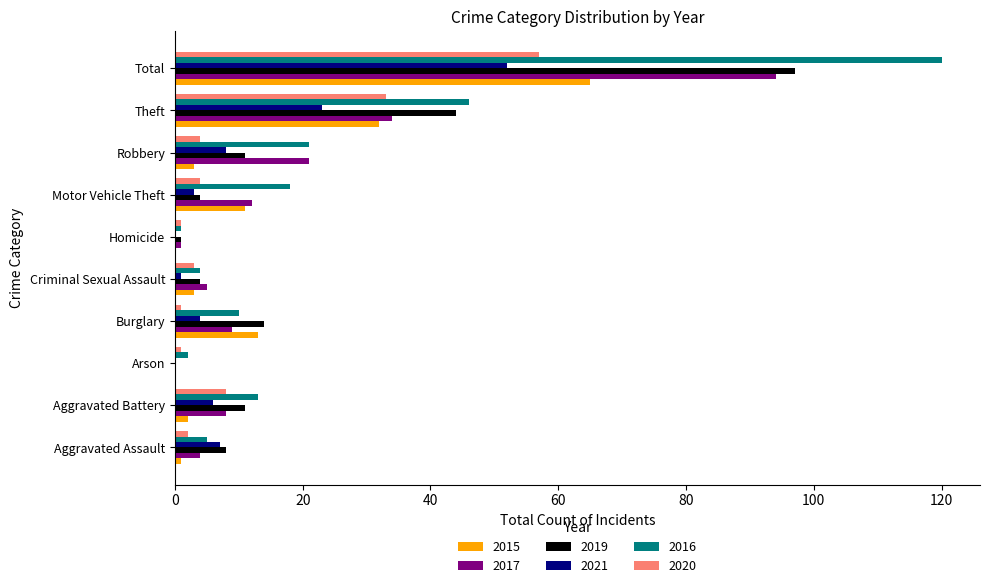

What is the total value across all series at Theft?

212